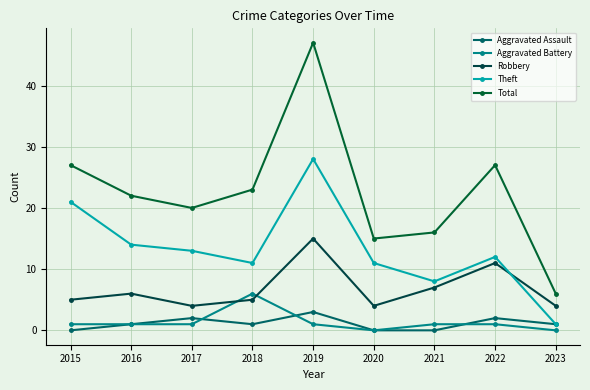

What is the value of the Theft point at the 1st from the left?

21